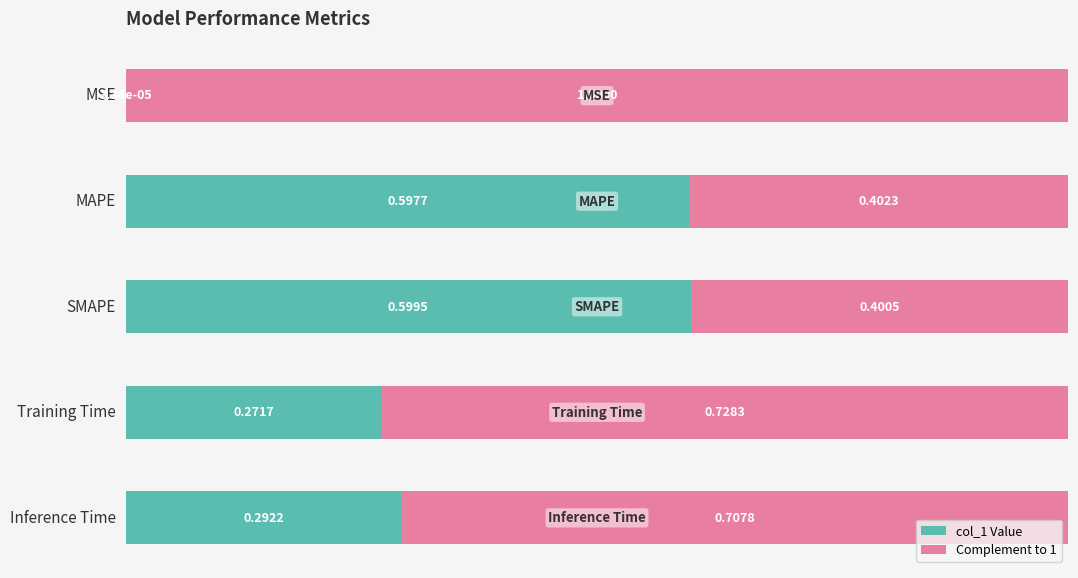

What is the total value across all series at Training Time?

1.0